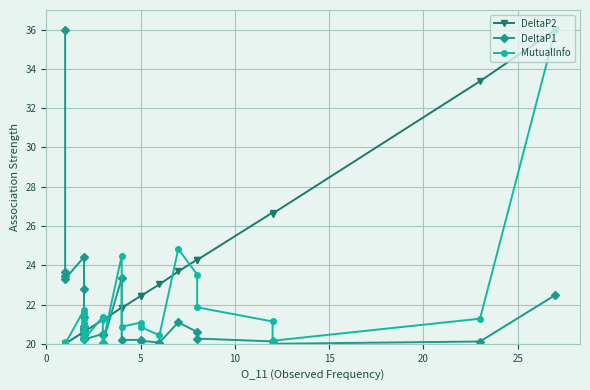

True or false: MutualInfo has more than 2 points higher than both neighbors.

True